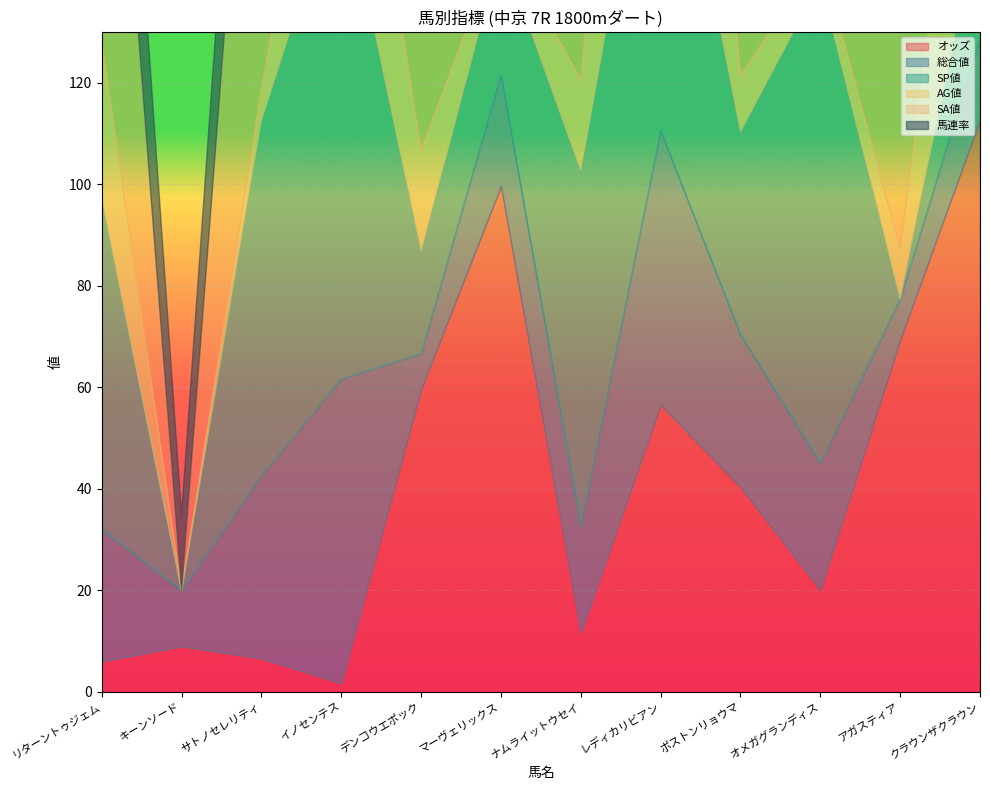

What are all the series names shown in the legend?

オッズ, 総合値, SP値, AG値, SA値, 馬連率